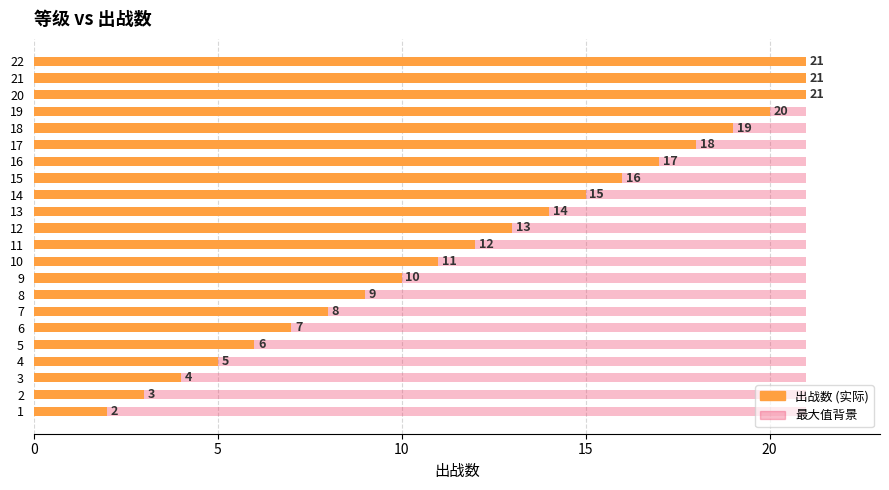

Which has a higher value, 7 or 2?

7